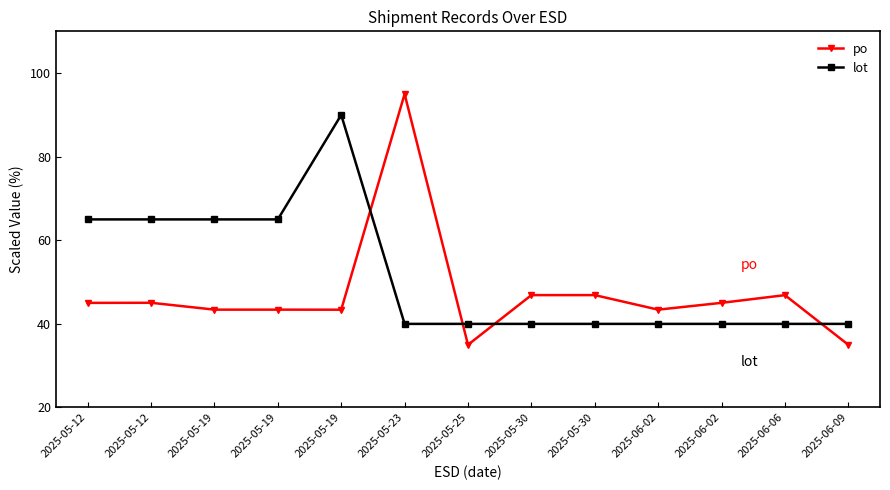

What is the value of the po point at the 10th from the left?

43.4